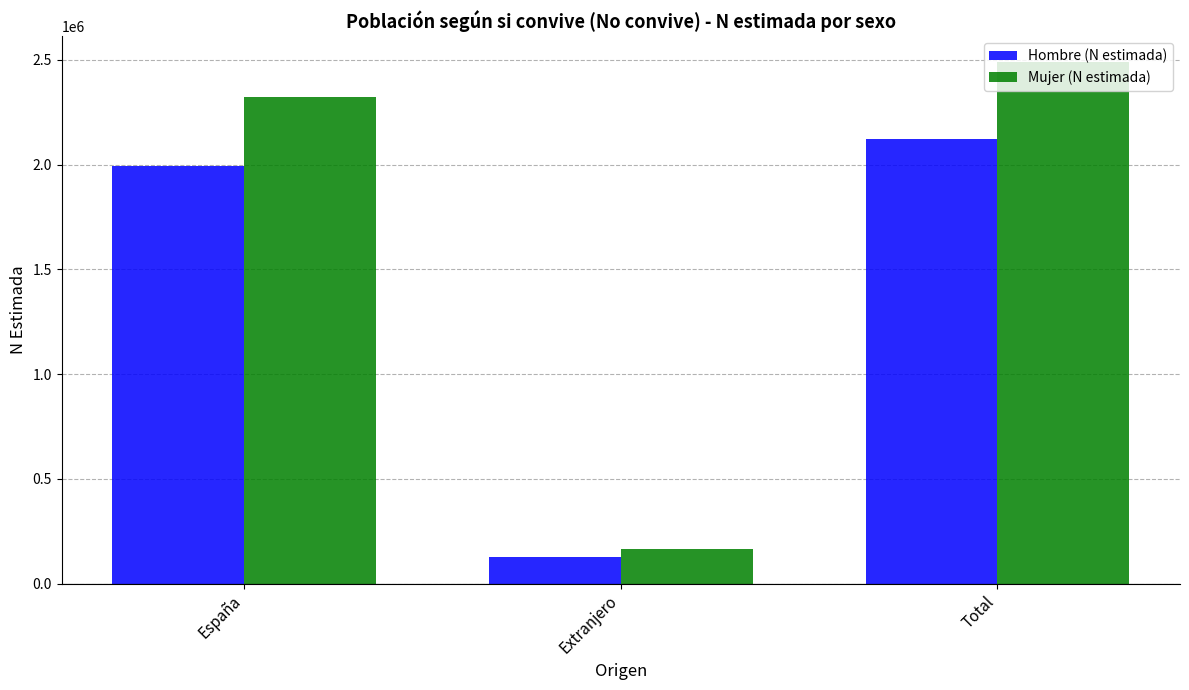

What position from the right is Extranjero?

2